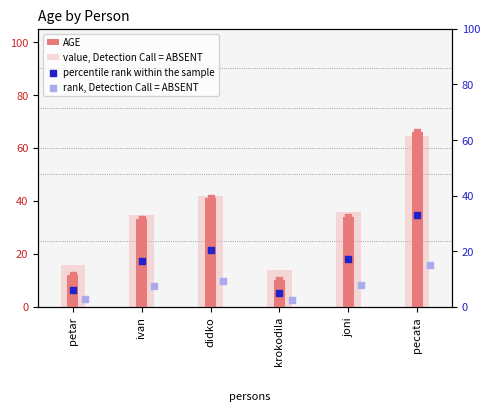

What are all the series names shown in the legend?

AGE, value, Detection Call = ABSENT, percentile rank within the sample, rank, Detection Call = ABSENT